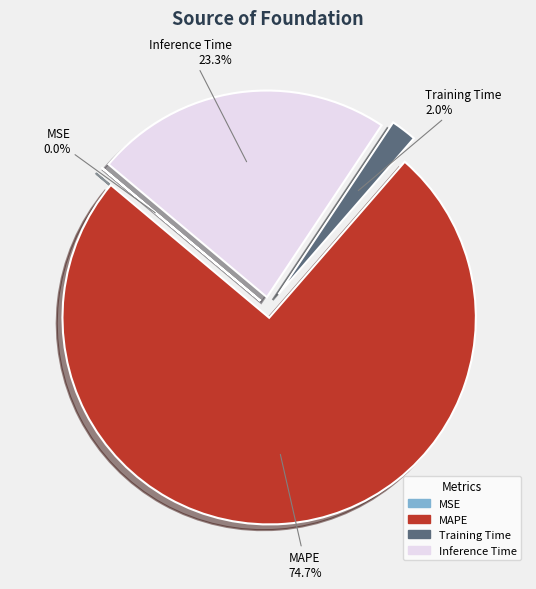

Between Inference Time and MAPE, which is larger?

MAPE